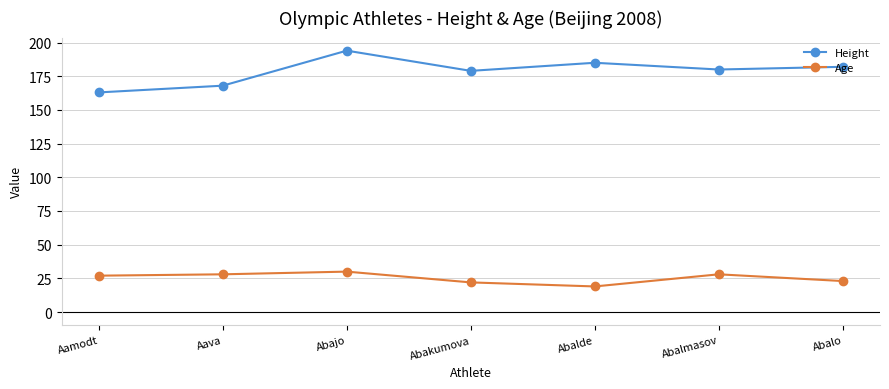

Which category has the highest value across all series?

Abajo